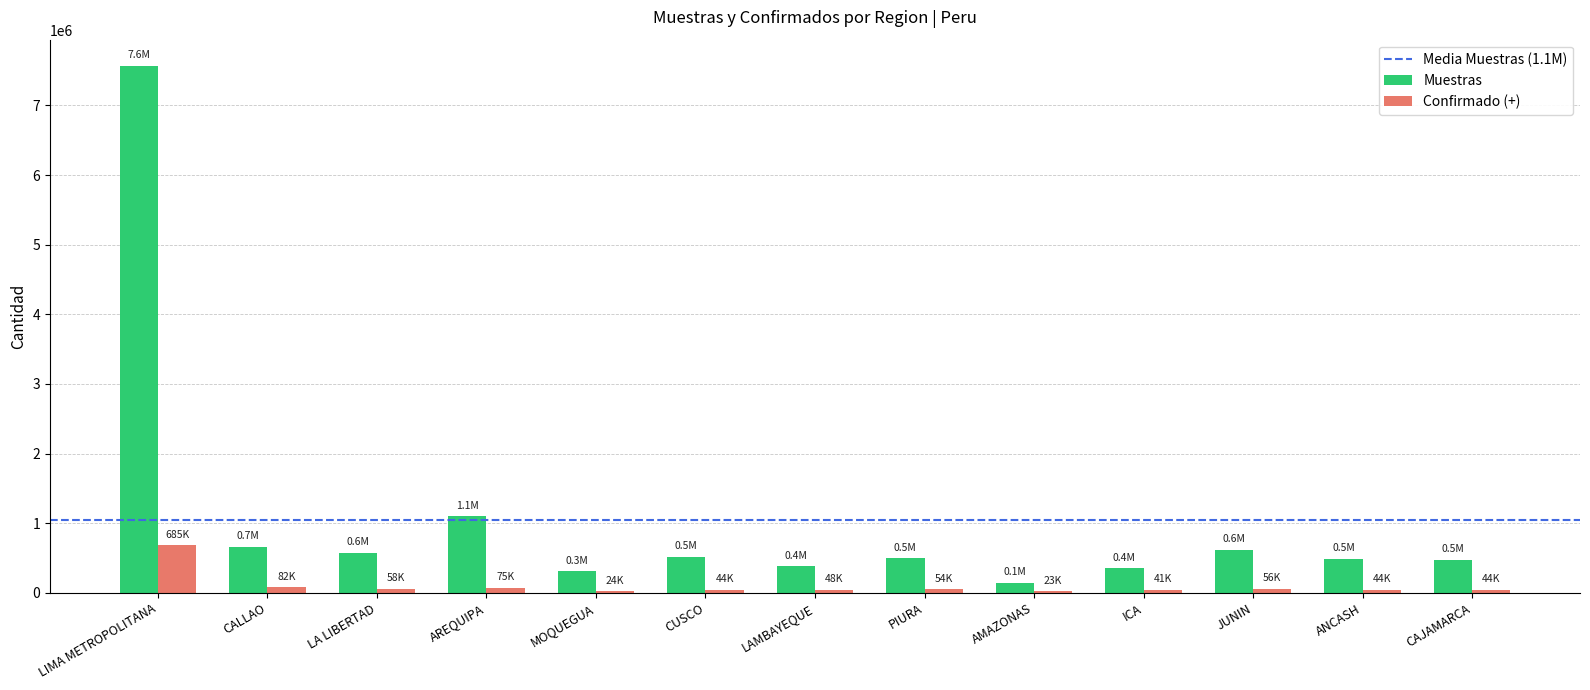

At which label is Muestras closest to 3856424?

AREQUIPA